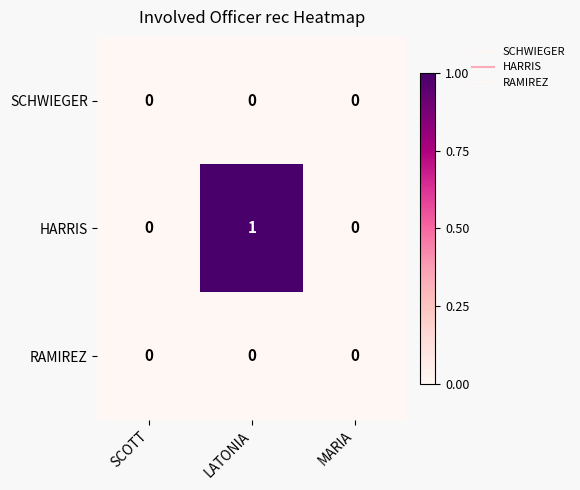

Which series has the largest range (max minus min)?

HARRIS